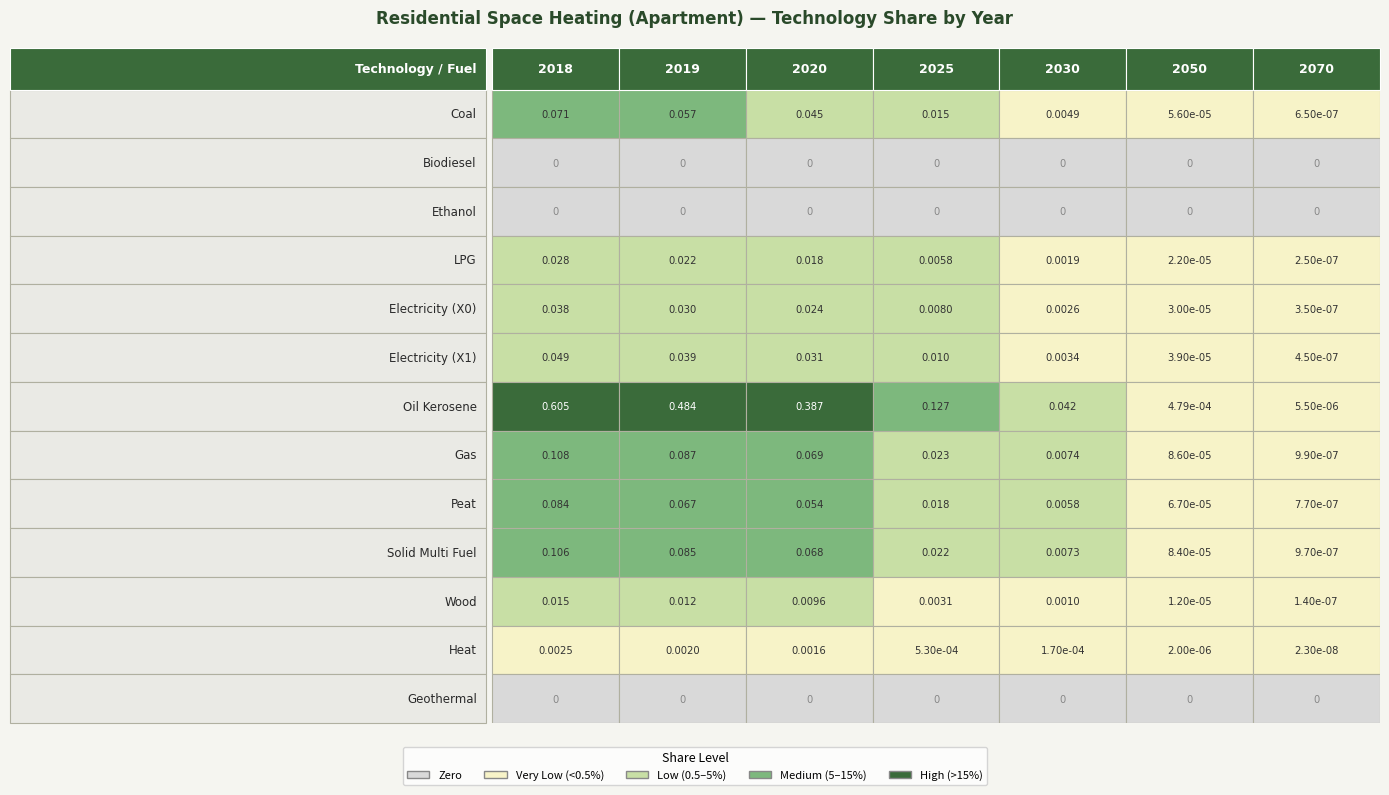

Which series changed the most between 3 and 6?

Oil Kerosene